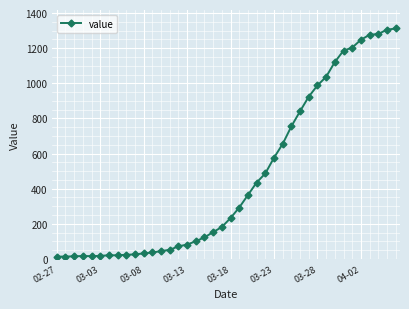

What is the minimum value shown in the chart?

13